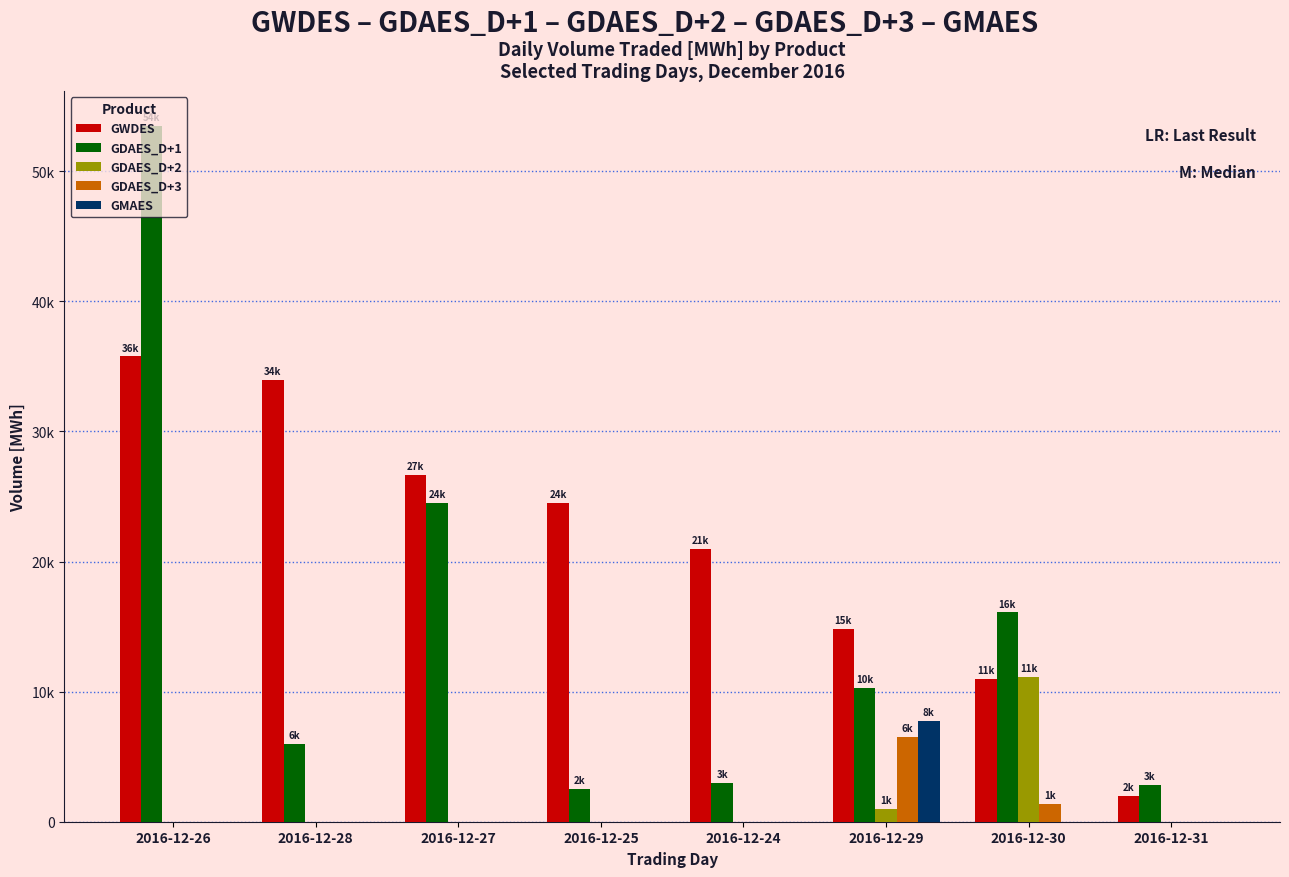

Which has a higher value, 2016-12-27 or 2016-12-31?

2016-12-27